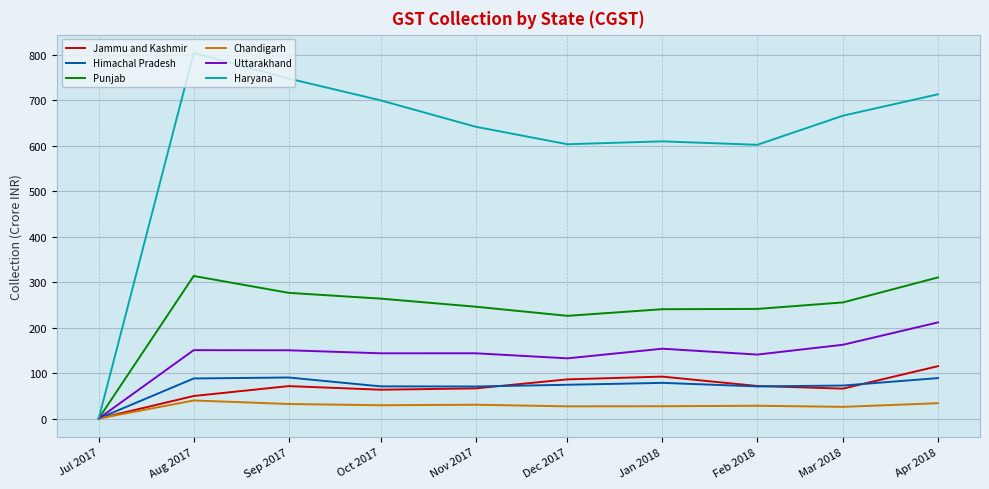

How many lines are shown in the chart?

6